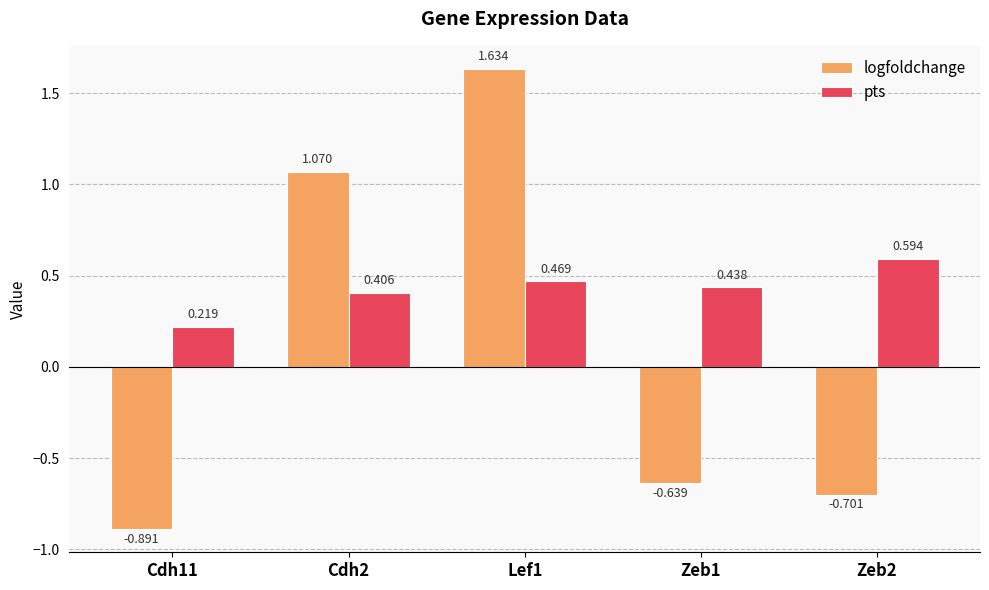

List the series in order of their overall mean, lowest first.

logfoldchange, pts